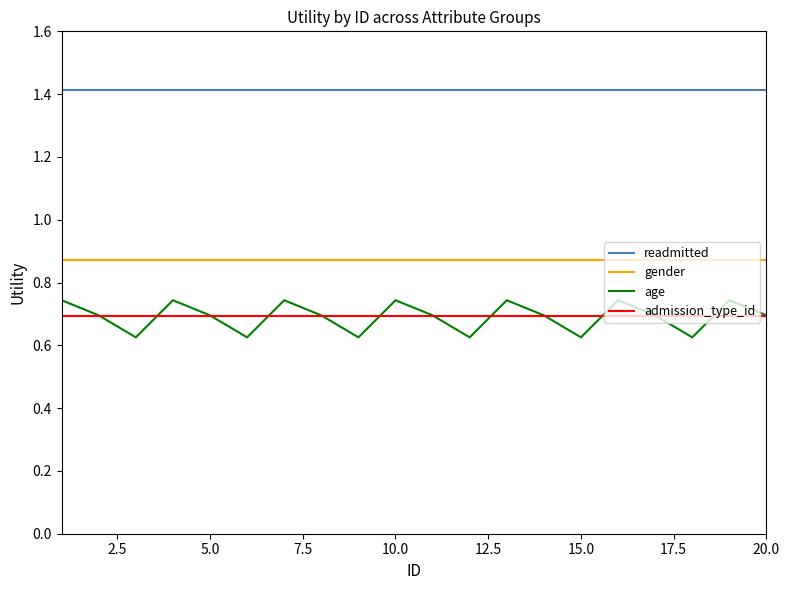

What are all the series names shown in the legend?

readmitted, gender, age, admission_type_id